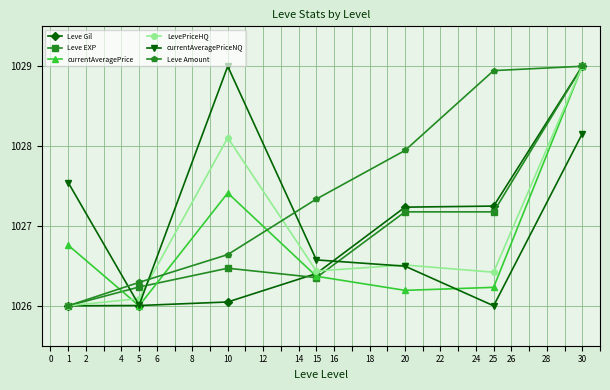

True or false: Leve EXP has a value of 658.3 at 1.

False